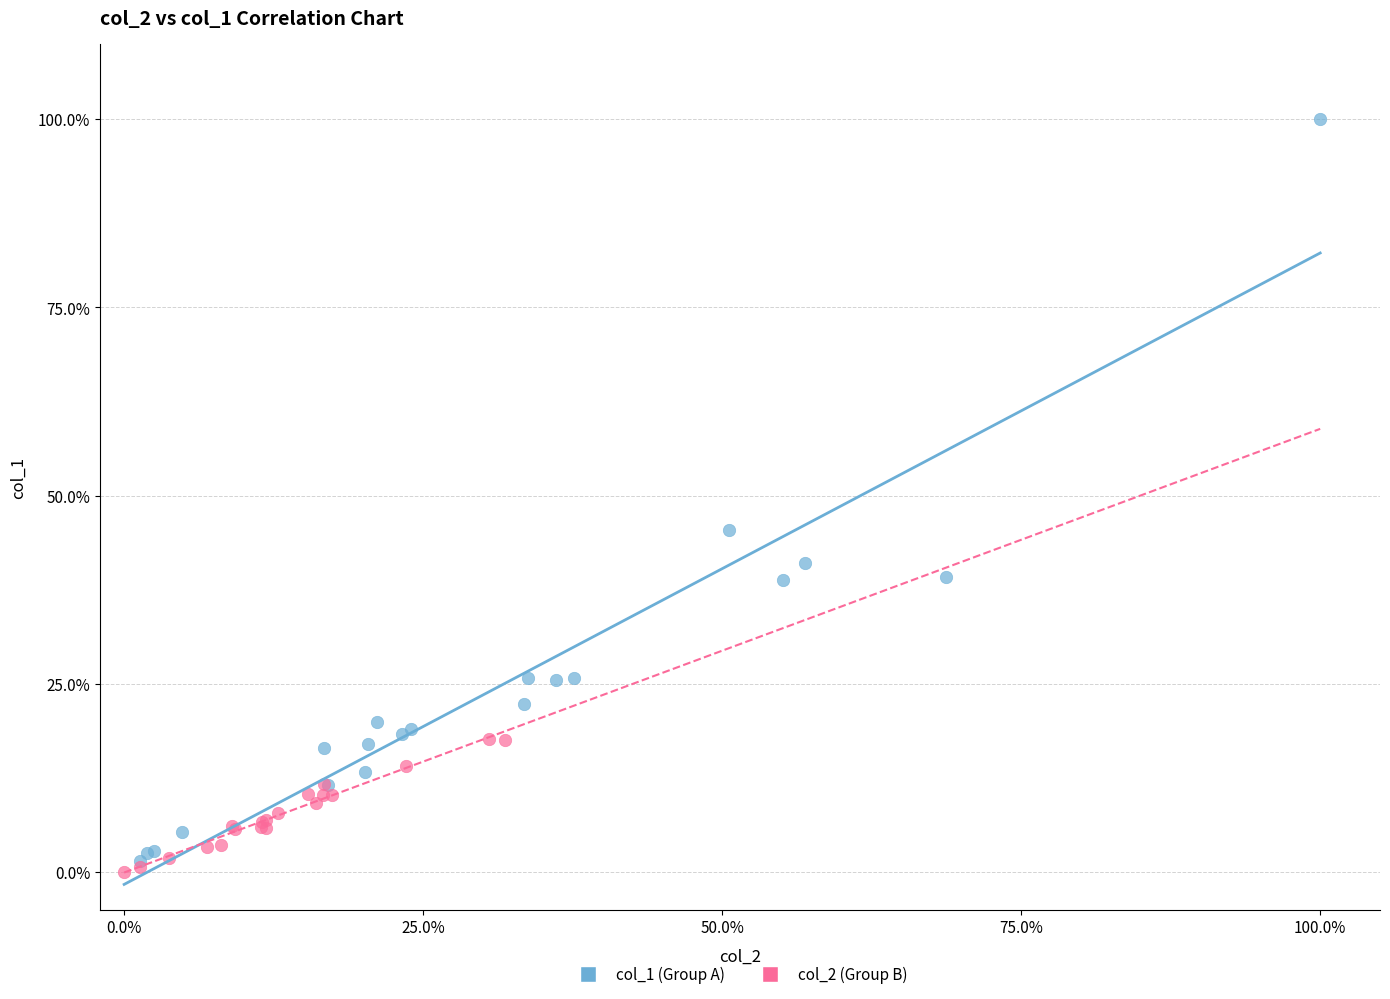

What are all the series names shown in the legend?

col_1 (Group A), col_2 (Group B)